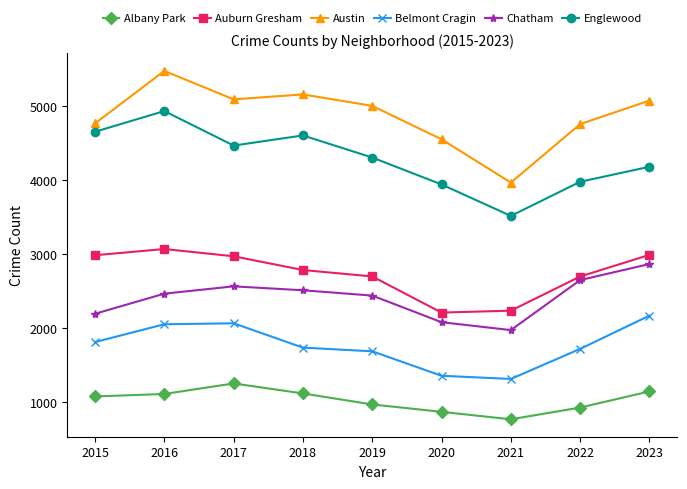

At which category does the chart reach its minimum across all series?

2021